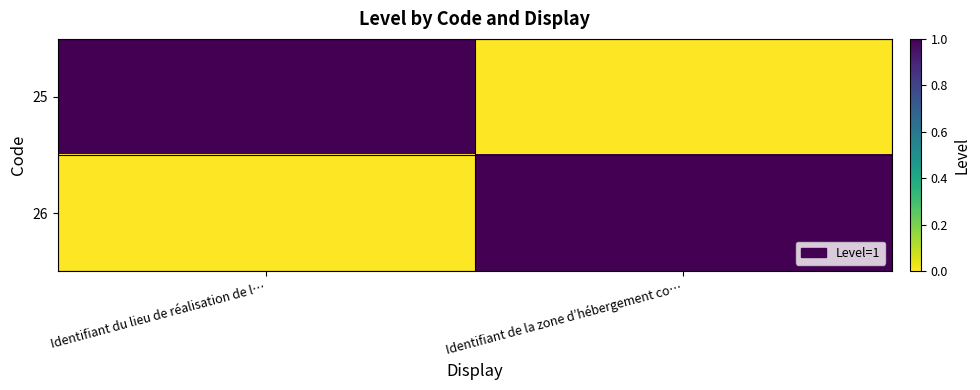

Reading left to right, transcribe all the data shown in this chart.

25: Identifiant du lieu de réalisation de l…=1	Identifiant de la zone d’hébergement co…=0
26: Identifiant du lieu de réalisation de l…=0	Identifiant de la zone d’hébergement co…=1